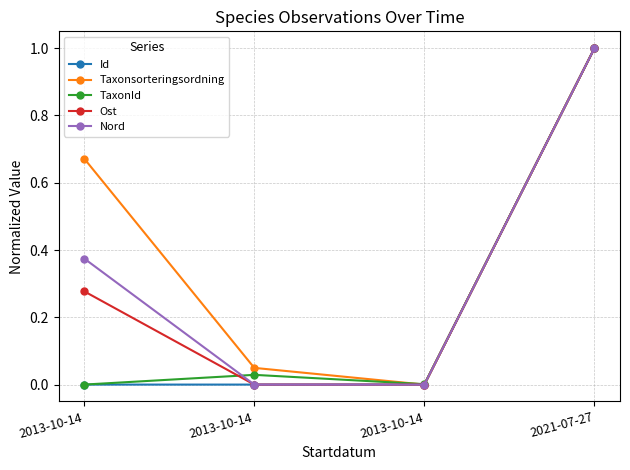

Rank the series by their maximum value, from lowest to highest.

Id, Taxonsorteringsordning, TaxonId, Ost, Nord